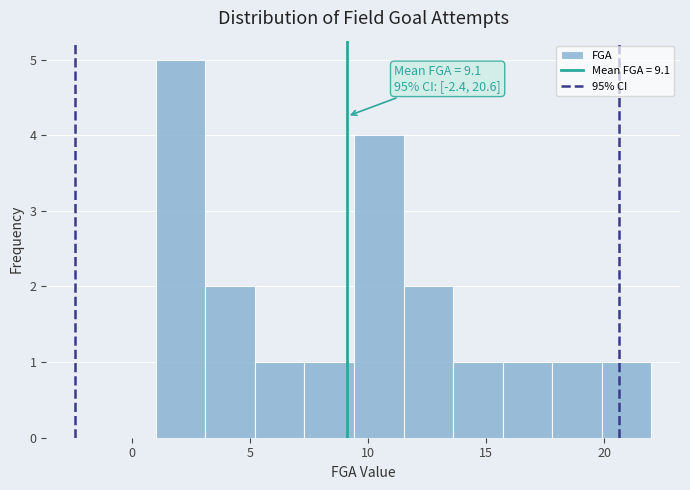

Which range on the x-axis has the tallest bar?

1.0 to 3.1